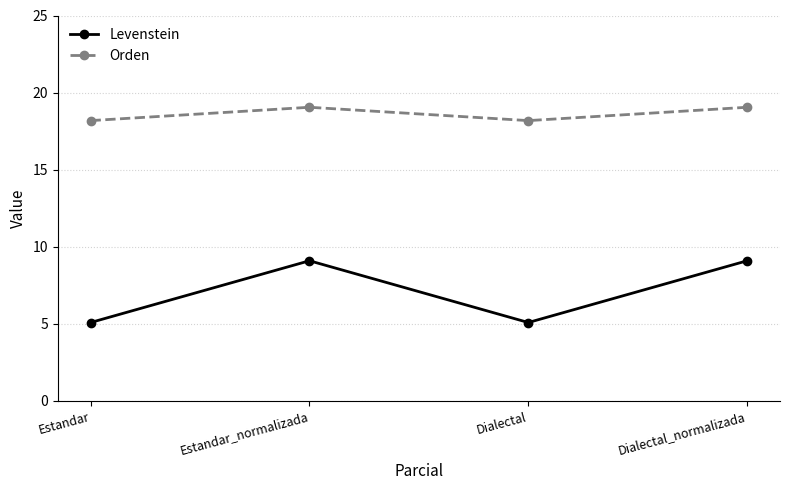

What position from the right is Estandar?

4